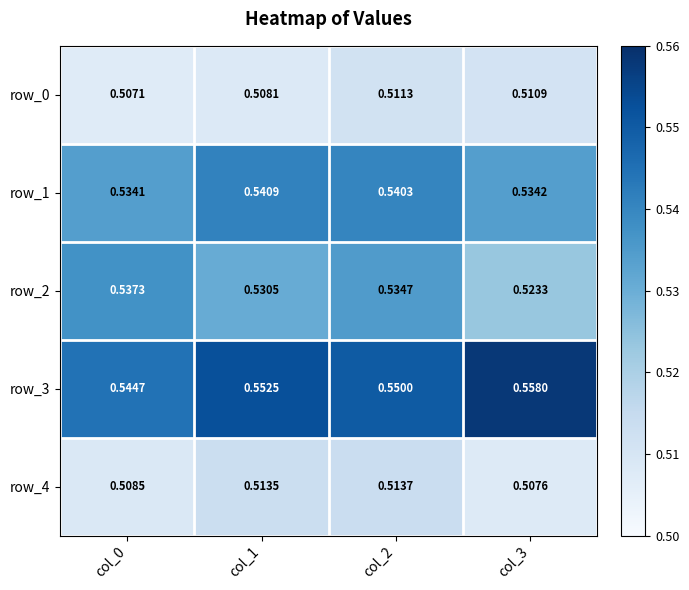

Where is row_0 nearest to the value 0?

col_0